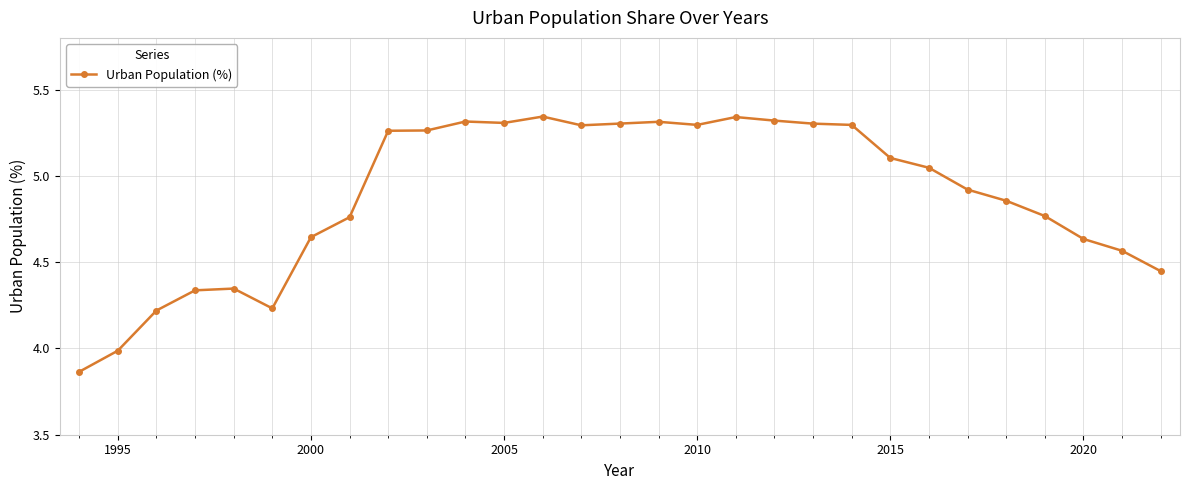

How many lines are shown in the chart?

1